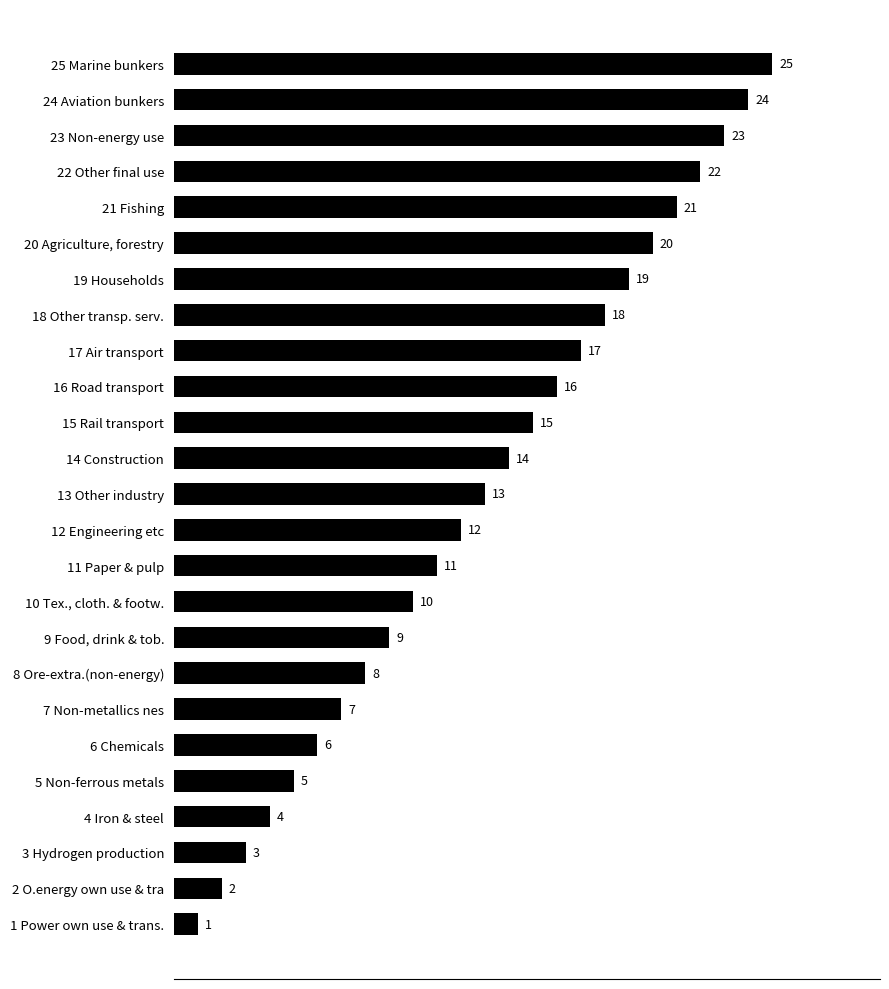

What is the ratio of the value at 13 Other industry to the value at 17 Air transport?

0.8